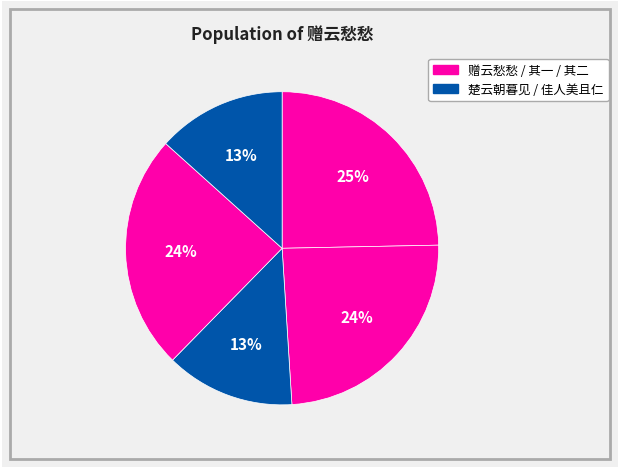

How many slices are in this pie chart?

5